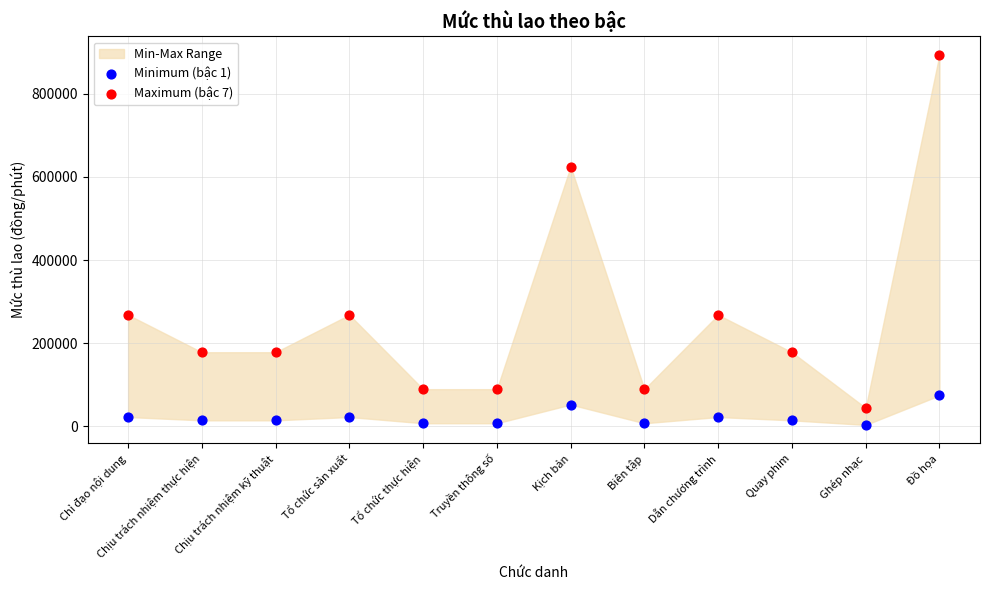

Which series has the largest Y range (max minus min)?

Maximum (bậc 7)